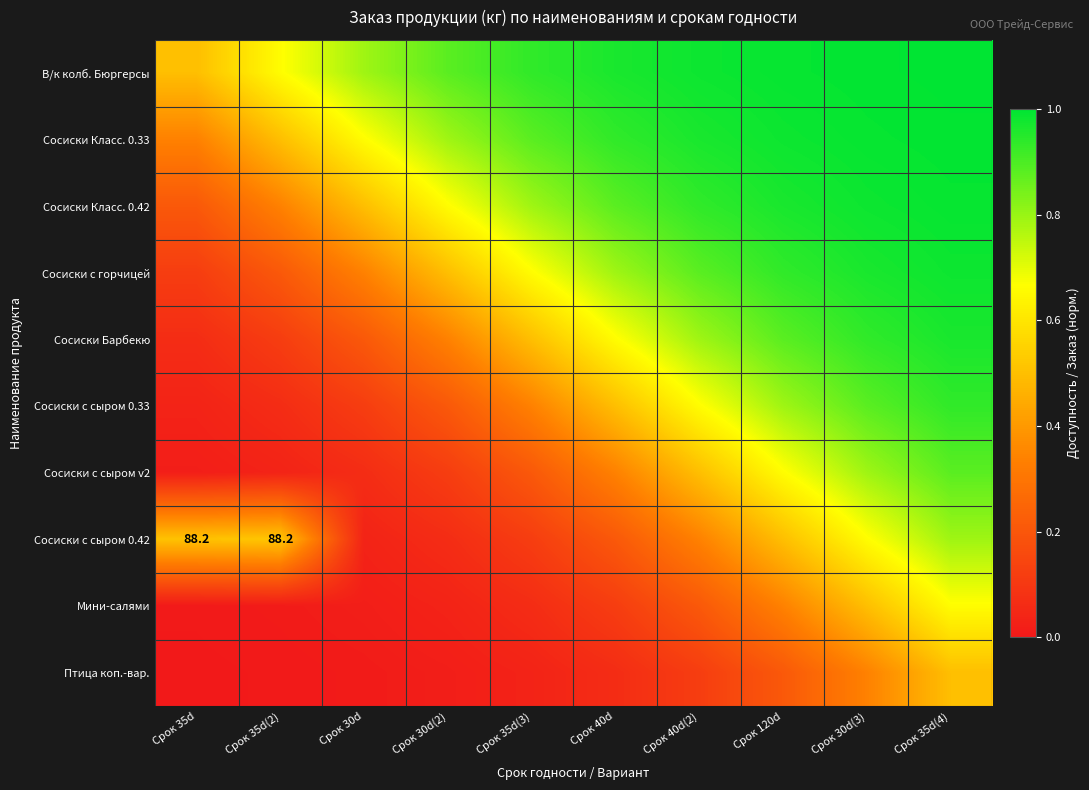

Rank the categories by Мини-салями value from lowest to highest.

Срок 35d, Срок 35d(2), Срок 30d, Срок 30d(2), Срок 35d(3), Срок 40d, Срок 40d(2), Срок 120d, Срок 30d(3), Срок 35d(4)